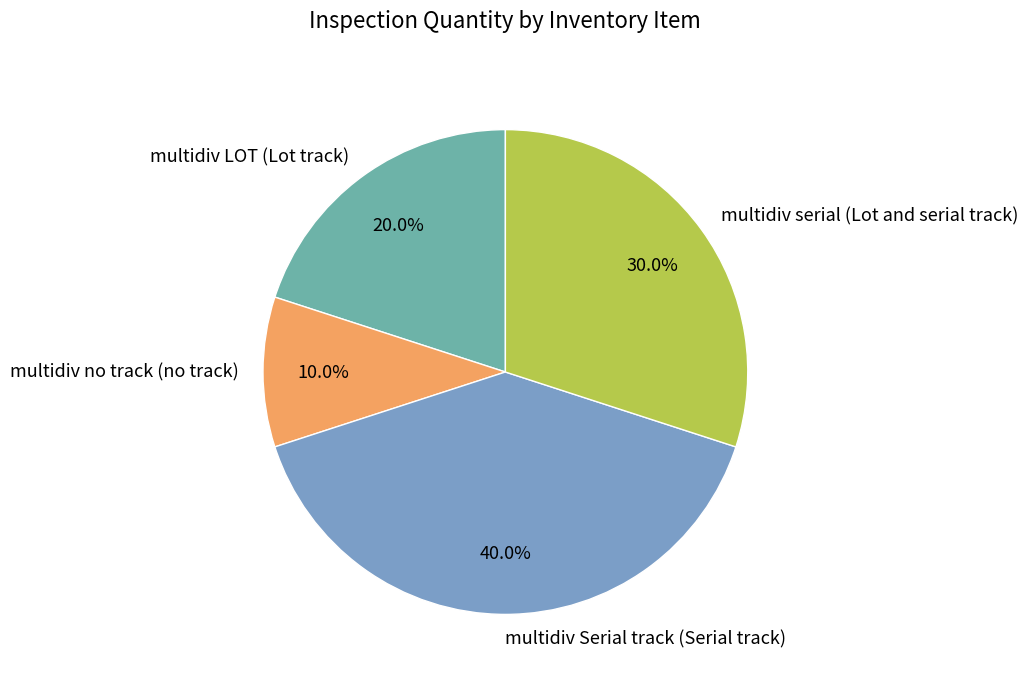

Which has a higher value, multidiv Serial track (Serial track) or multidiv LOT (Lot track)?

multidiv Serial track (Serial track)